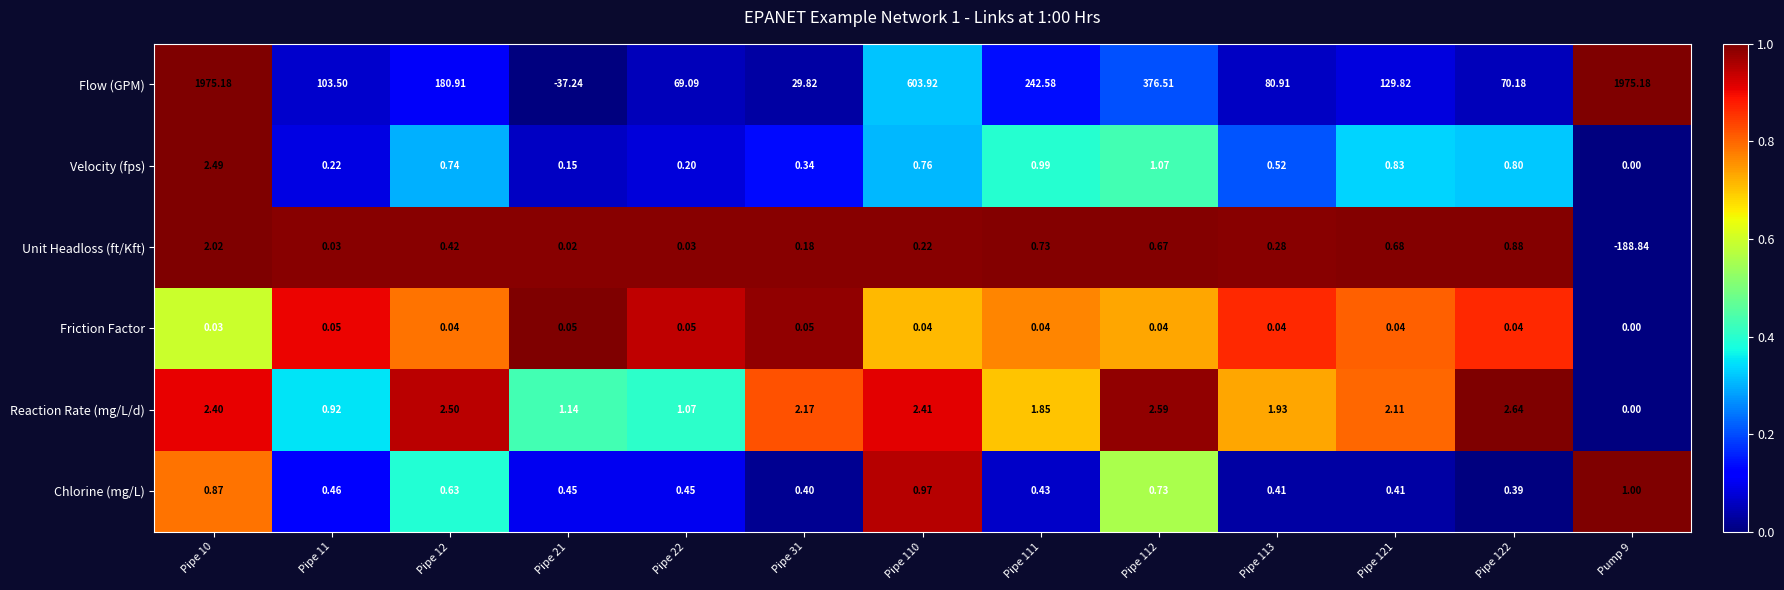

Is the value of Unit Headloss (ft/Kft) at Pipe 110 greater than the value of Friction Factor at Pipe 122?

Yes